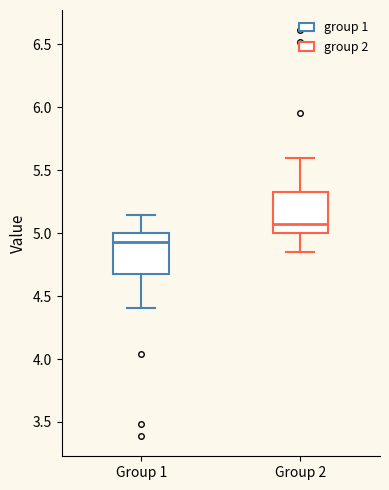

Reading left to right, transcribe this box plot: for each box, give where its median line is, the range the box spans, and where its two whiskers end, as read against the y-axis. The values are not printed on the chart, so give them approximately, as read against the axis.

Group 1: median 4.95, box 4.65 to 5.00, whiskers 4.40 to 5.15
Group 2: median 5.05, box 5.00 to 5.35, whiskers 4.85 to 5.60